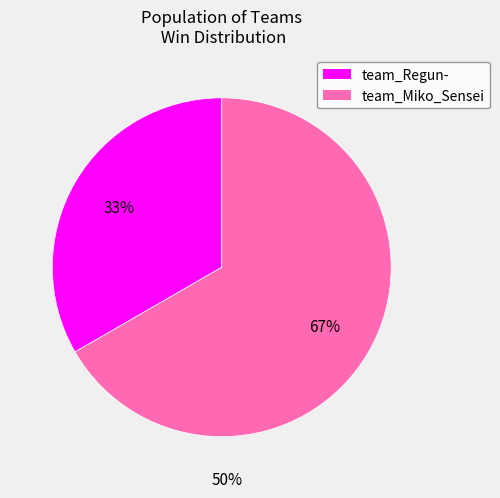

Does any single category account for the majority?

Yes